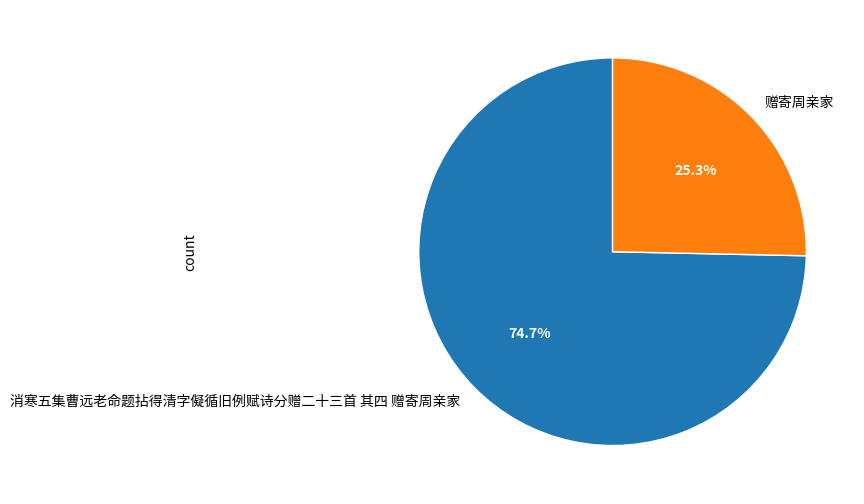

Which slice is the largest?

消寒五集曹远老命题拈得清字儗循旧例赋诗分赠二十三首 其四 赠寄周亲家